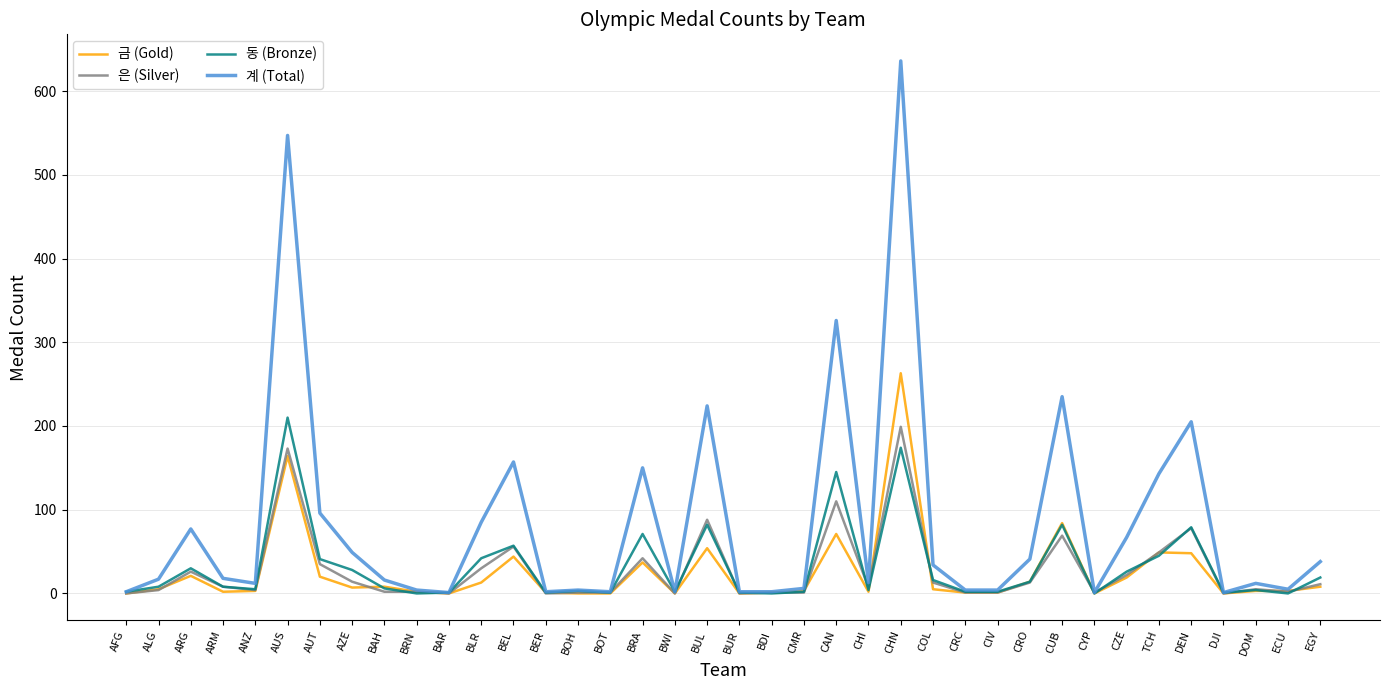

The 동 (Bronze) series shows 26 at CZE. True or false?

True